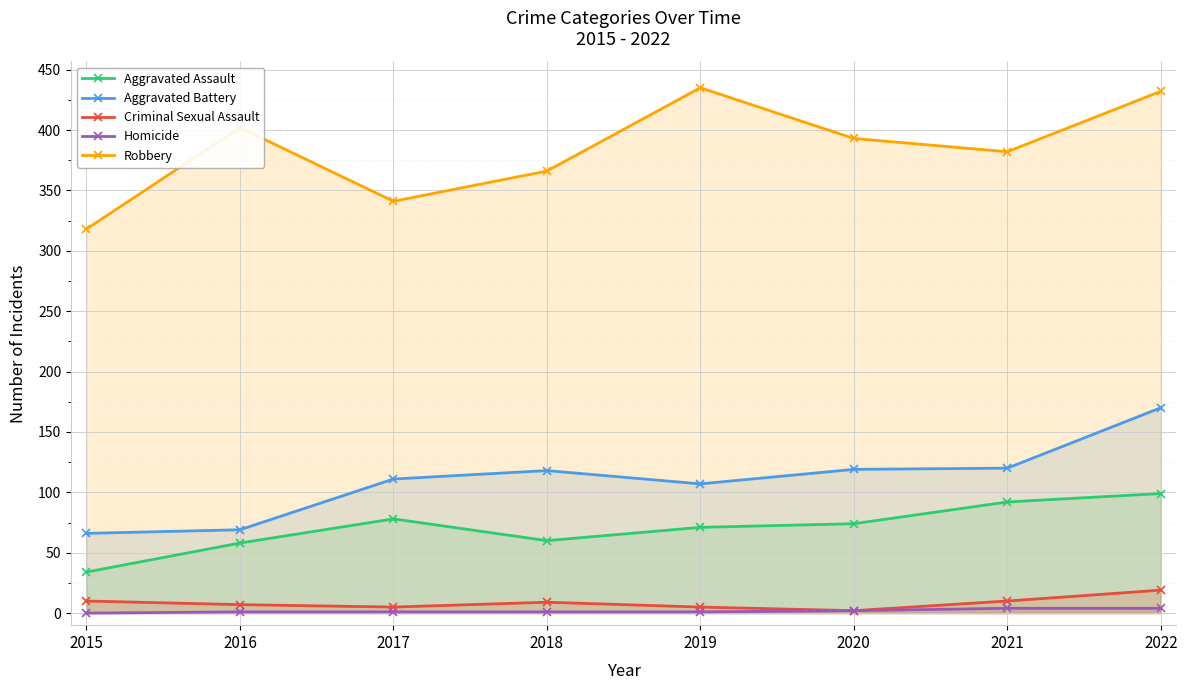

How many interior local peaks does the Criminal Sexual Assault series have?

1